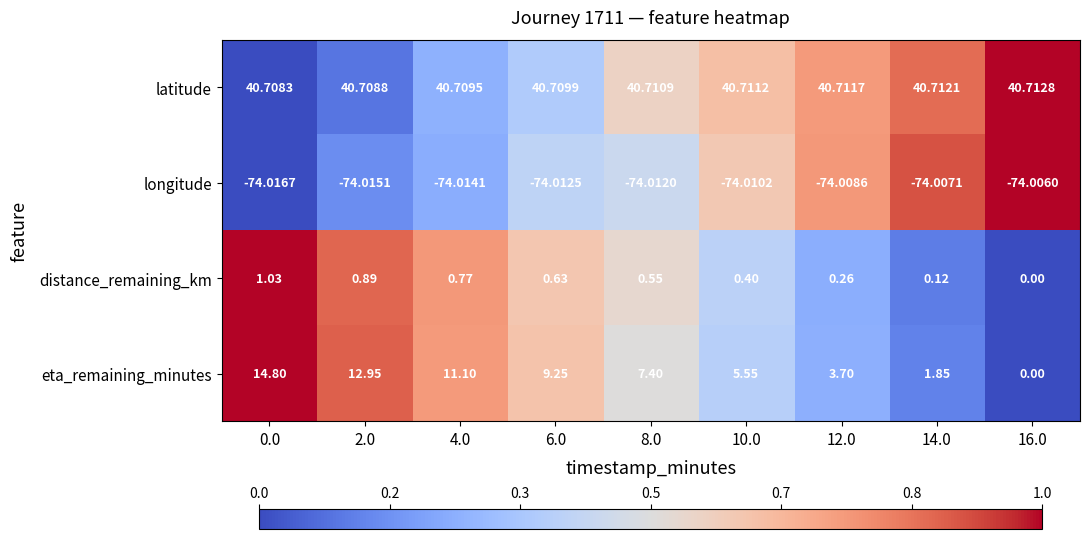

At 10.0, list the series in order from smallest to largest.

longitude, distance_remaining_km, eta_remaining_minutes, latitude